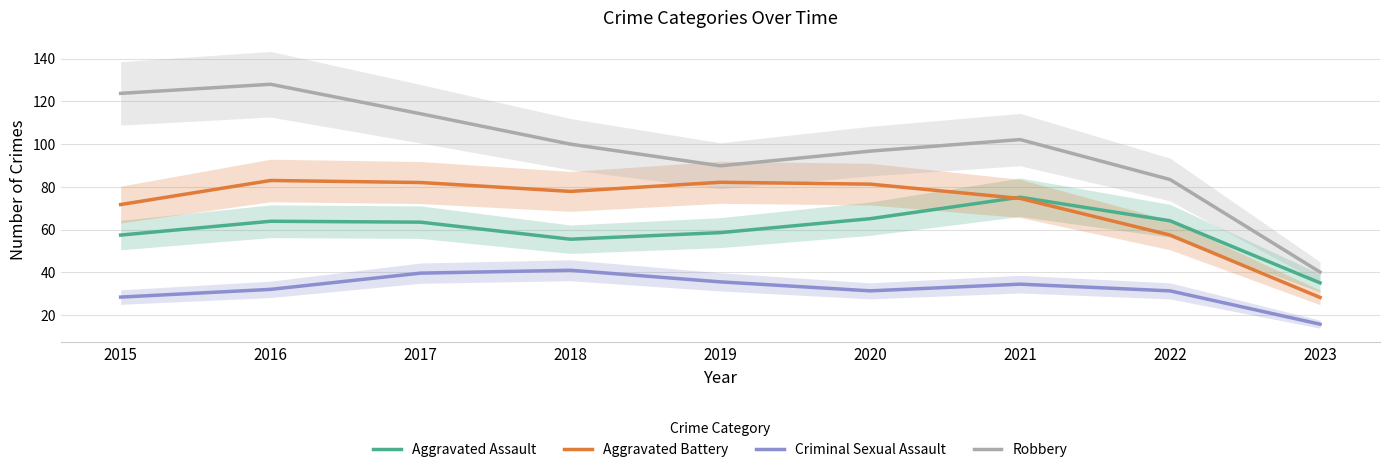

At which category does the chart reach its peak across all series?

2016